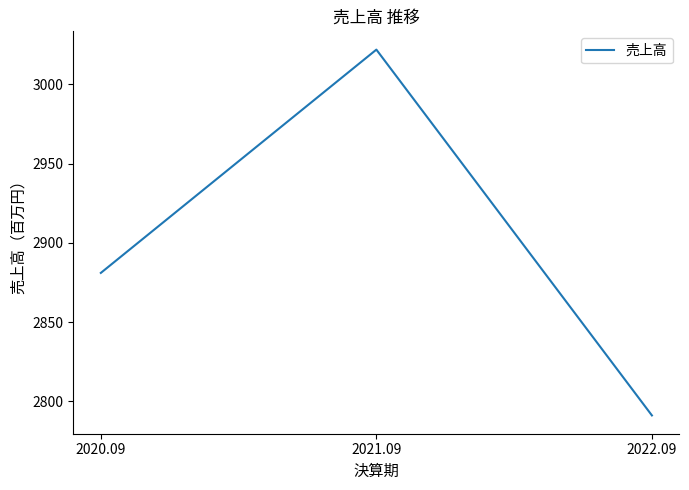

Approximately how many times larger is the value at 2020.09 compared to 2022.09?

1.0